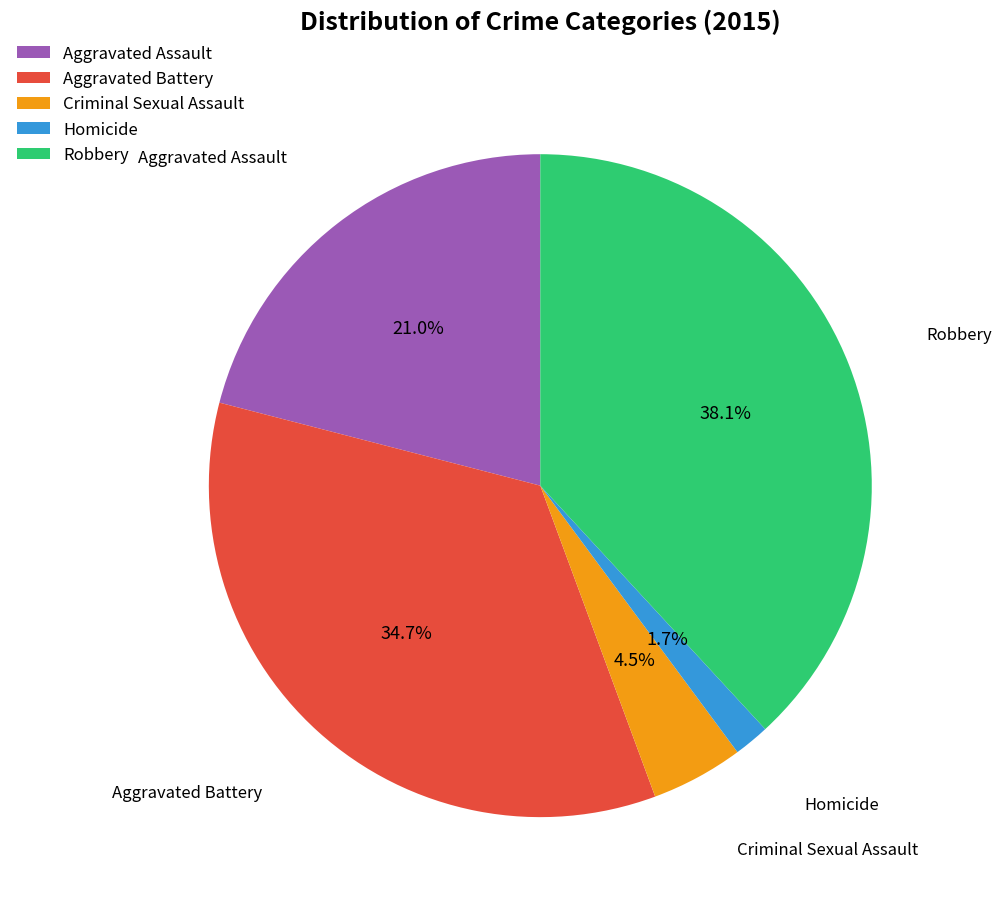

To the nearest percent, what is the difference between the Aggravated Assault and Aggravated Battery slice percentages?

14%